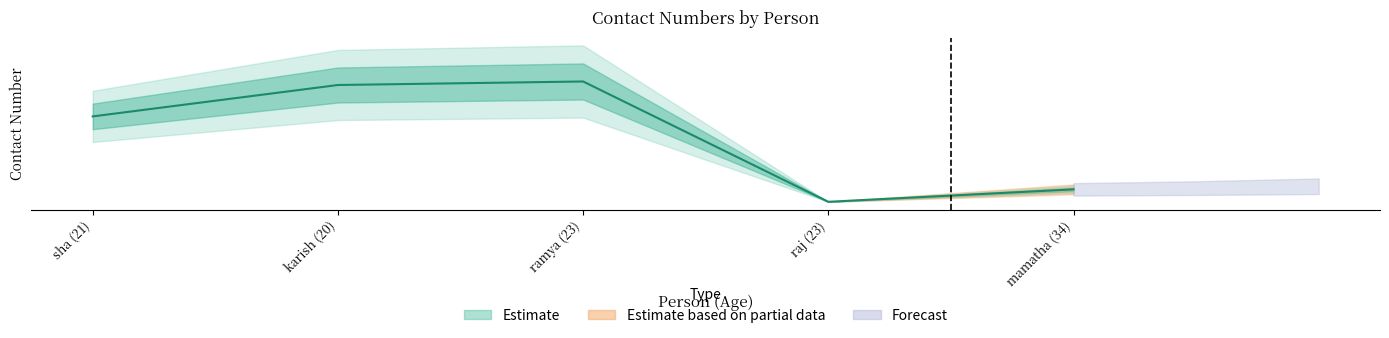

Does the chart have visible grid lines?

No